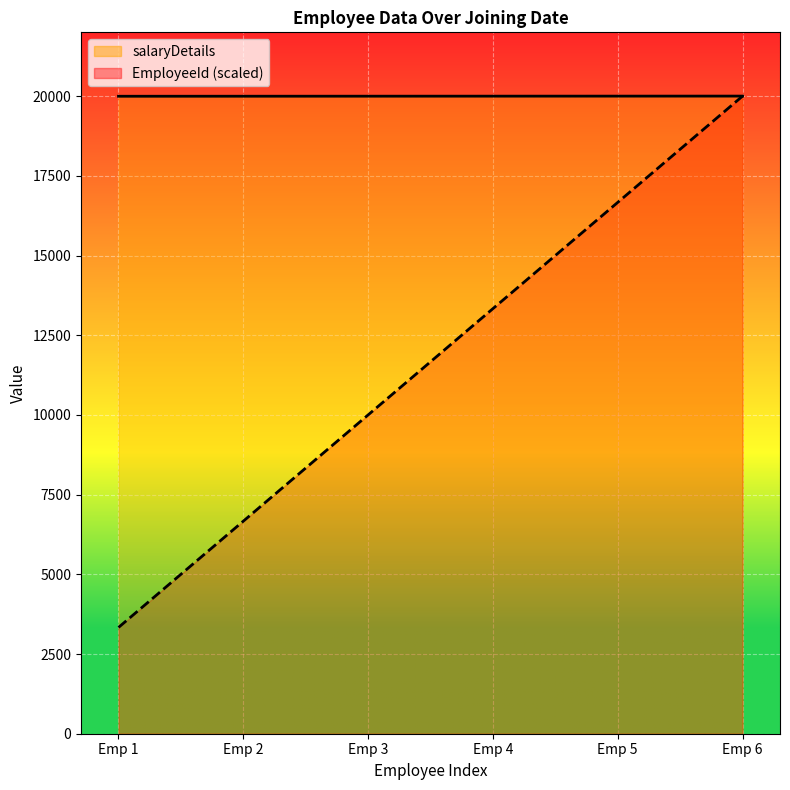

How many values in the salaryDetails series are below 20003?

3